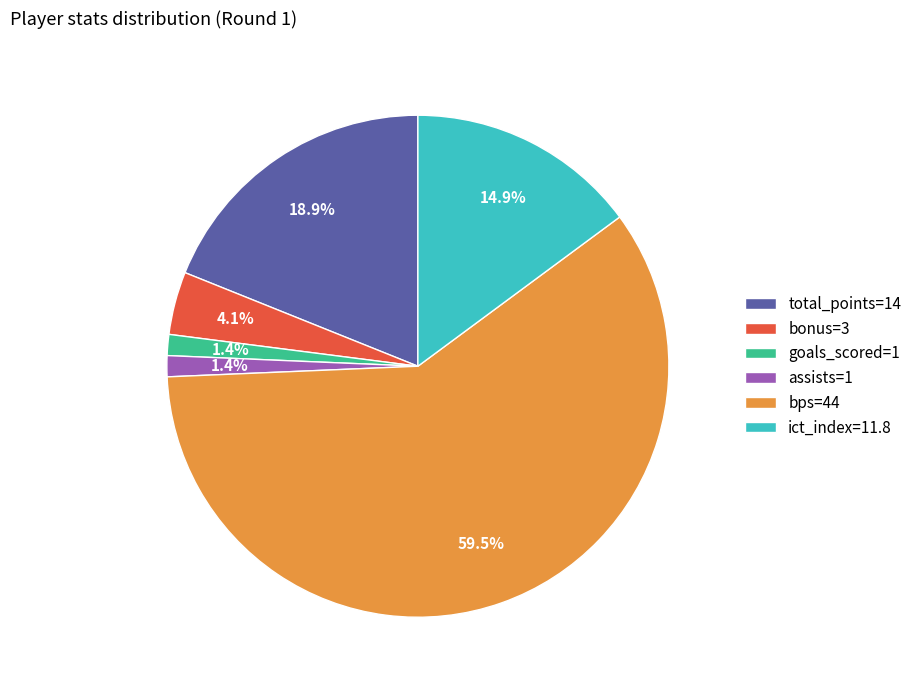

Which category accounts for the majority?

bps=44